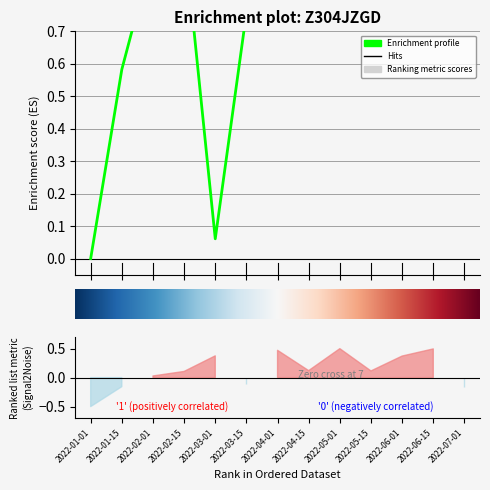

How many interior local peaks (higher than both neighbors) does the data have?

1